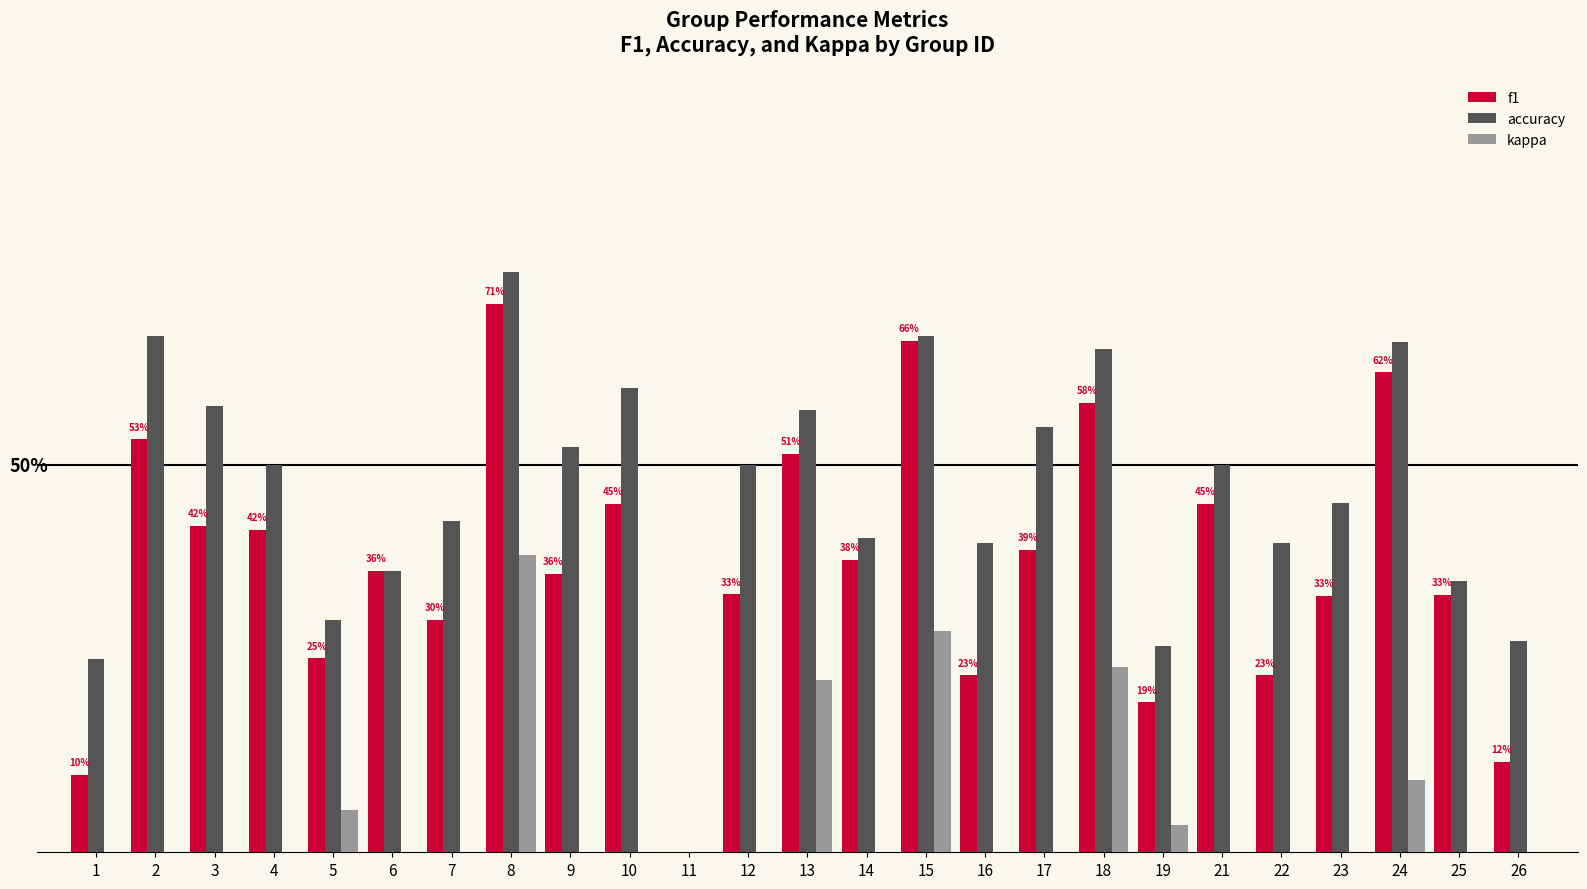

List the labels in order of f1 value, smallest first.

11, 1, 26, 19, 16, 22, 5, 7, 23, 25, 12, 9, 6, 14, 17, 4, 3, 10, 21, 13, 2, 18, 24, 15, 8